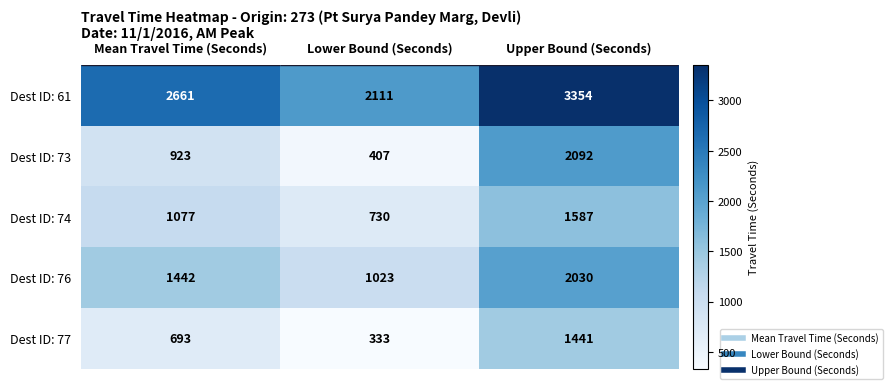

What is the maximum value shown in the chart?

3354